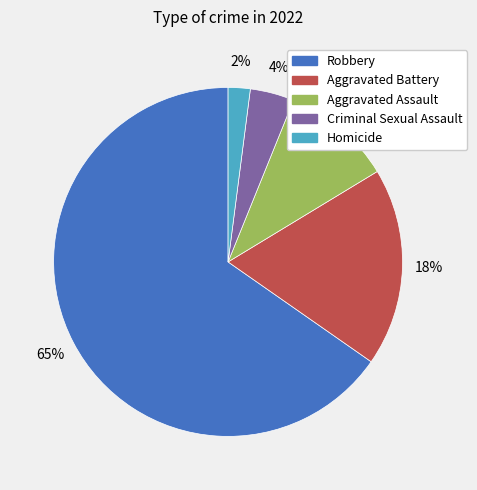

Which slice is the largest?

Robbery